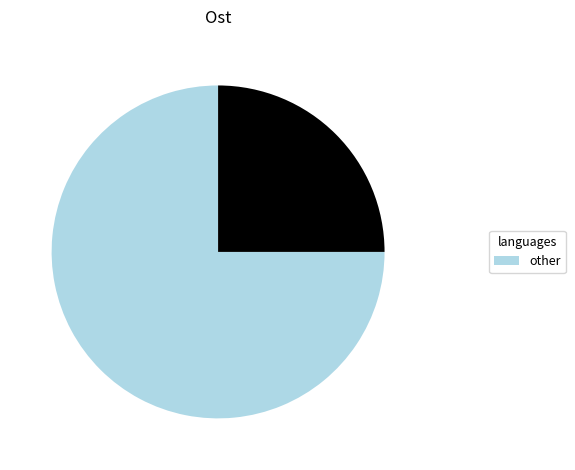

How many segments does this pie chart have?

2